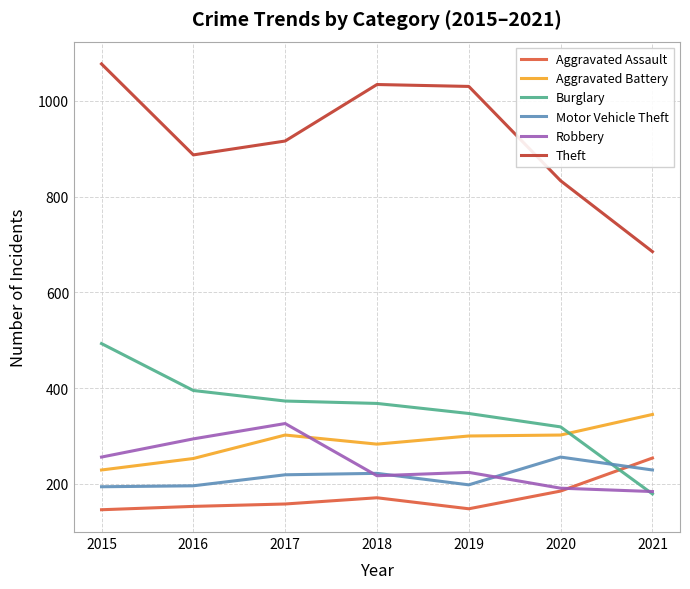

What is the minimum value for Theft?

685